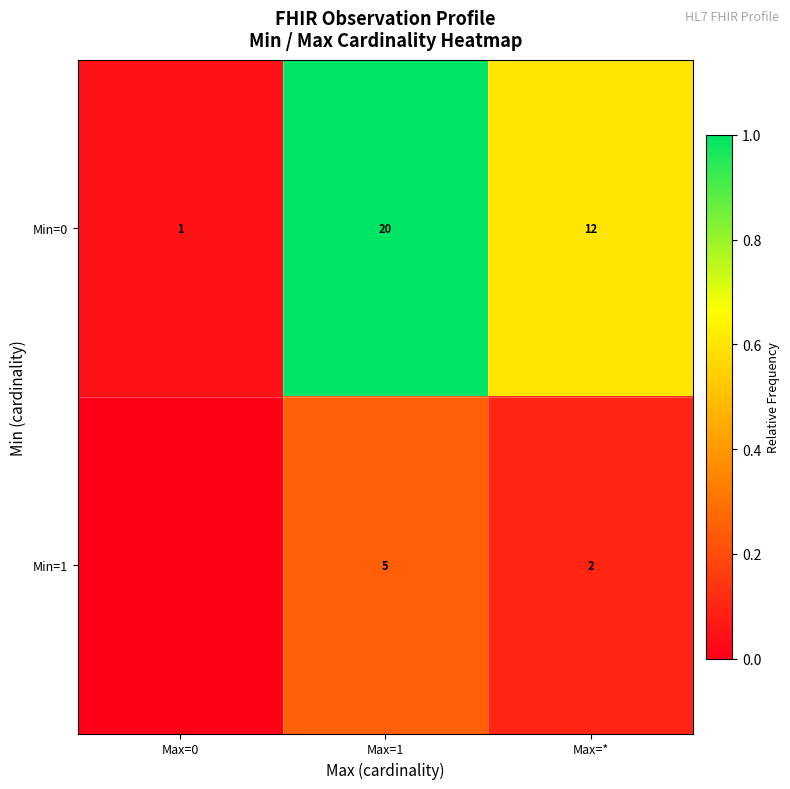

What is the spread (max minus min) of values at Max=*?

10